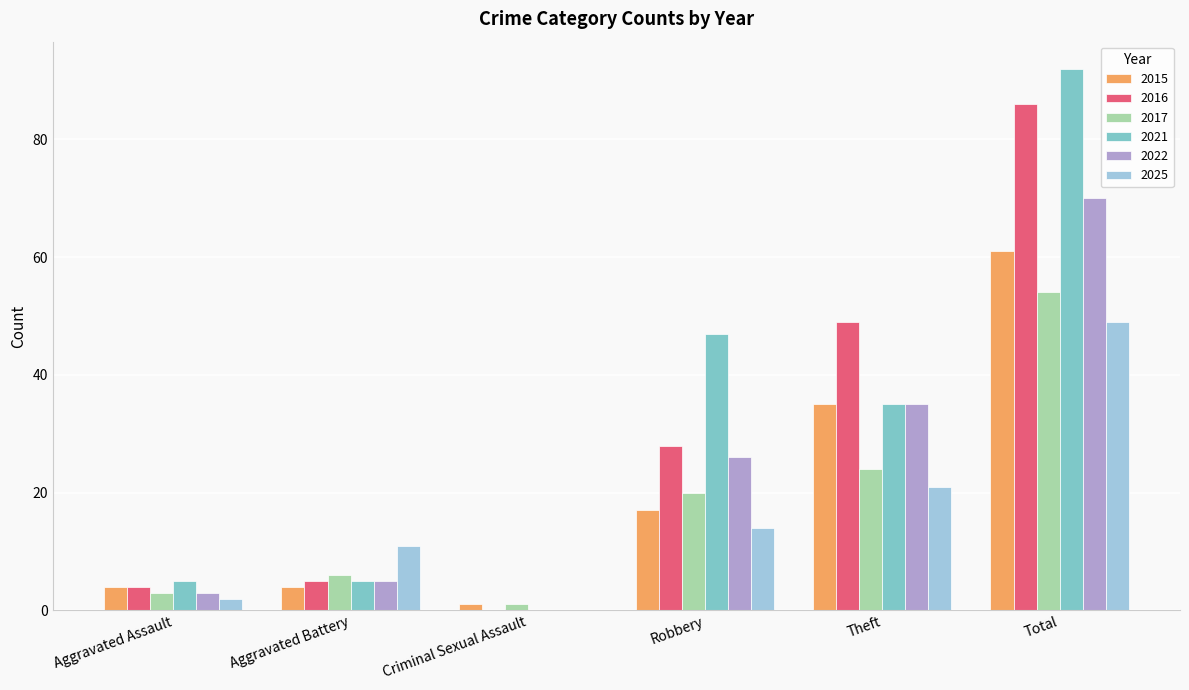

At which category does the chart reach its peak across all series?

Total